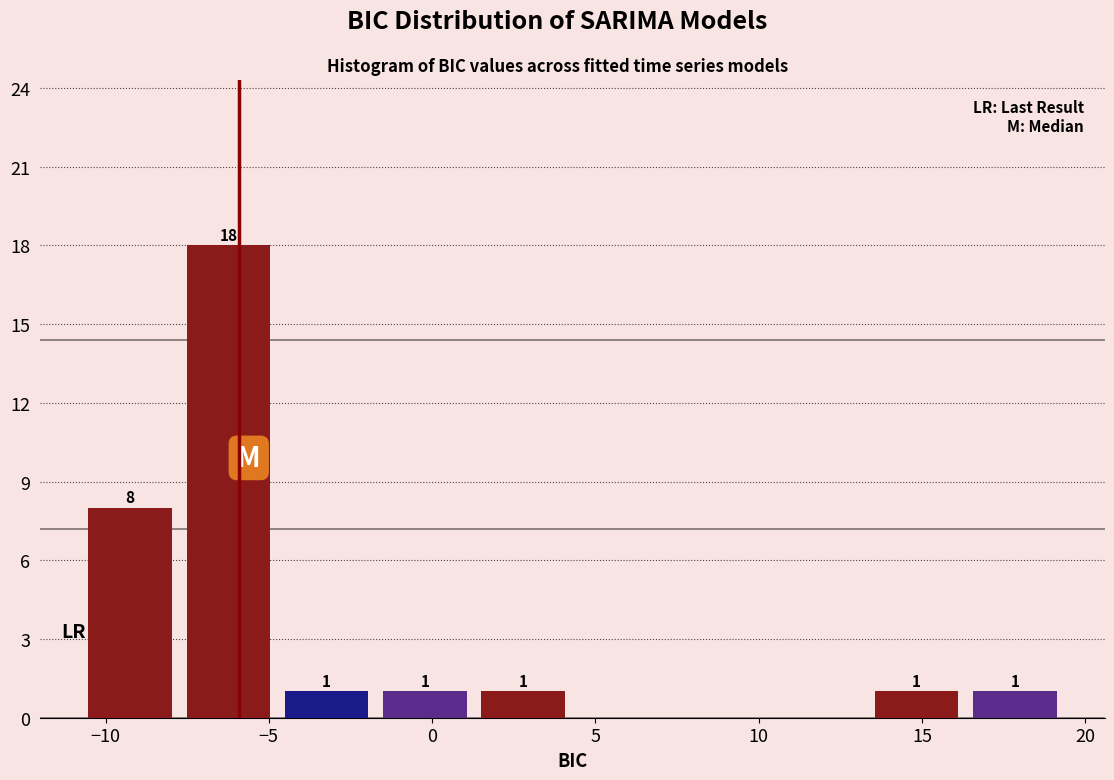

Which range on the x-axis has the tallest bar?

-7.5 to -4.5